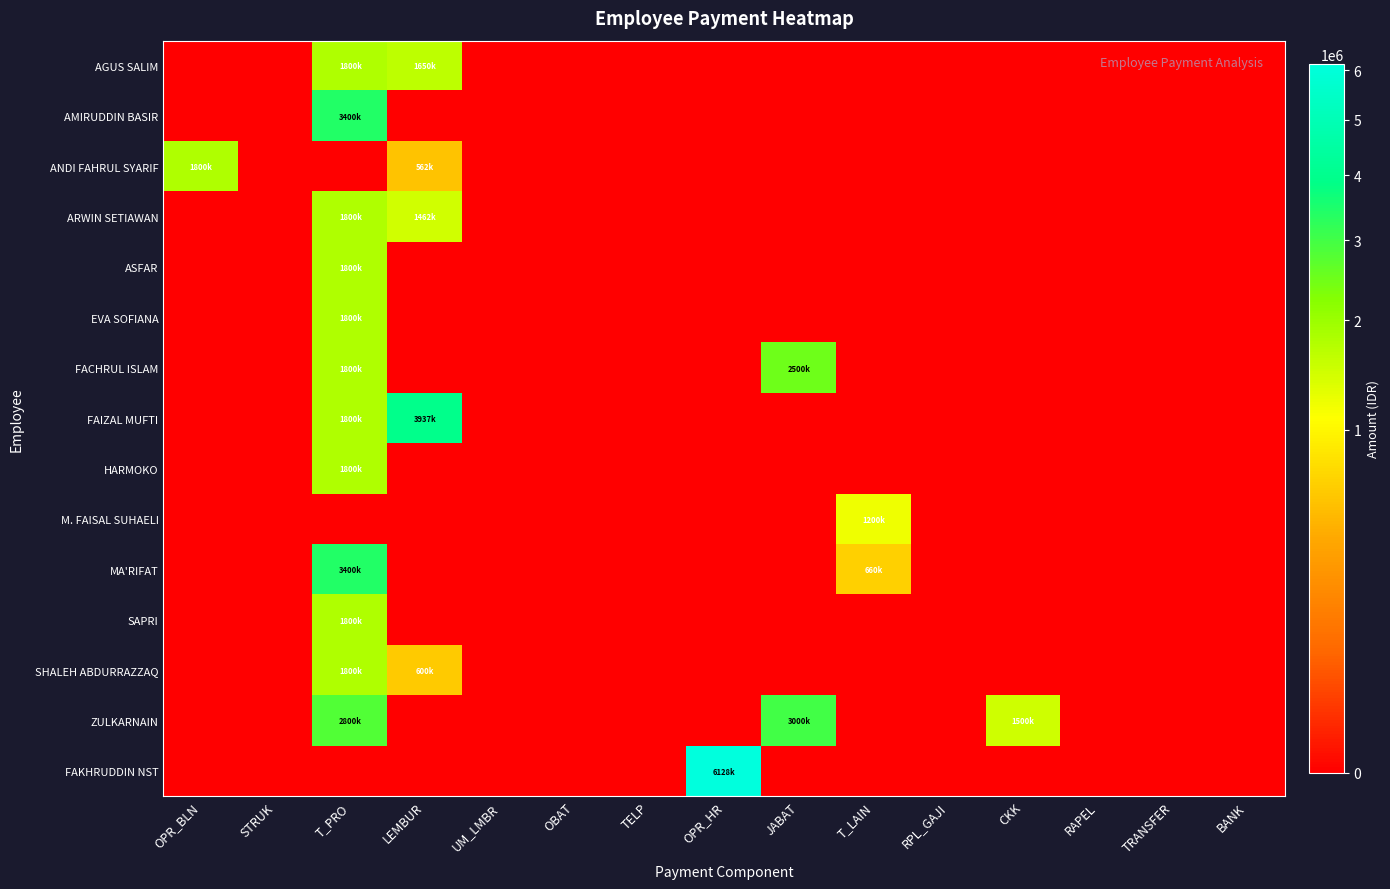

The FAKHRUDDIN NST series shows -3504050 at UM_LMBR. True or false?

False